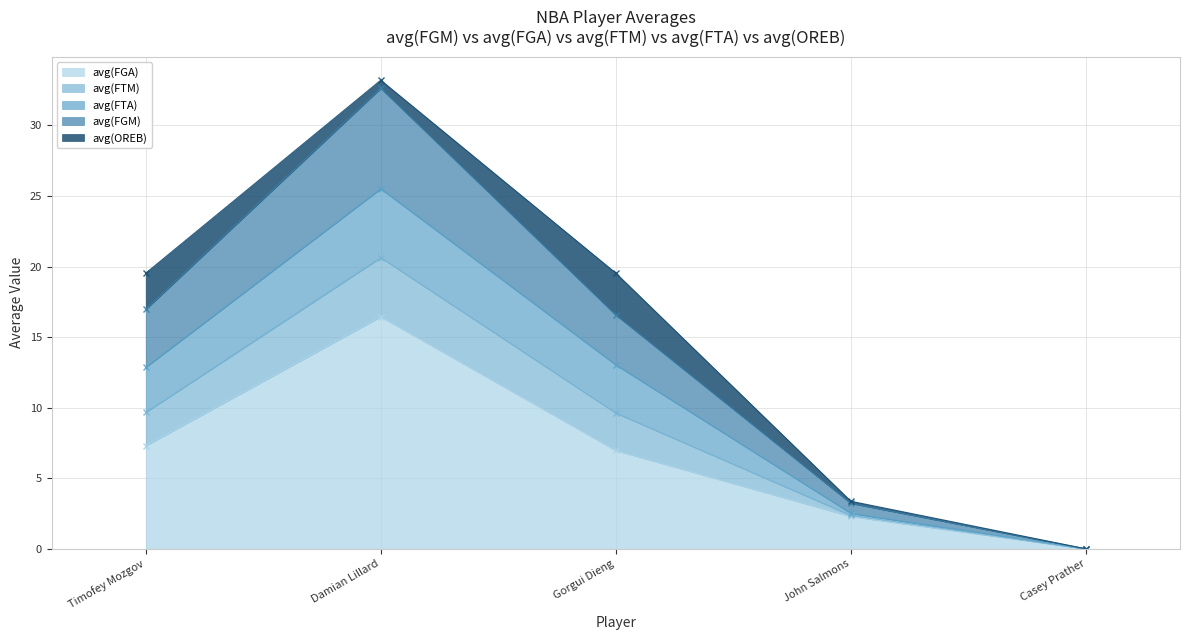

The avg(FGA) series shows 16.5 at Damian Lillard. True or false?

True